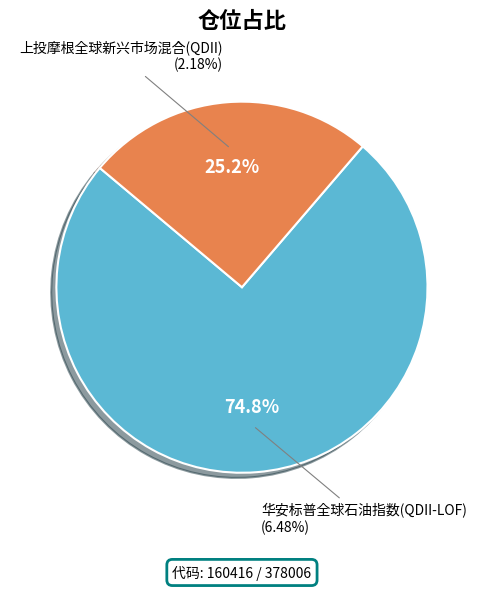

What percentage do 华安标普全球石油指数(QDII-LOF) and 上投摩根全球新兴市场混合(QDII) together represent?

100.0%